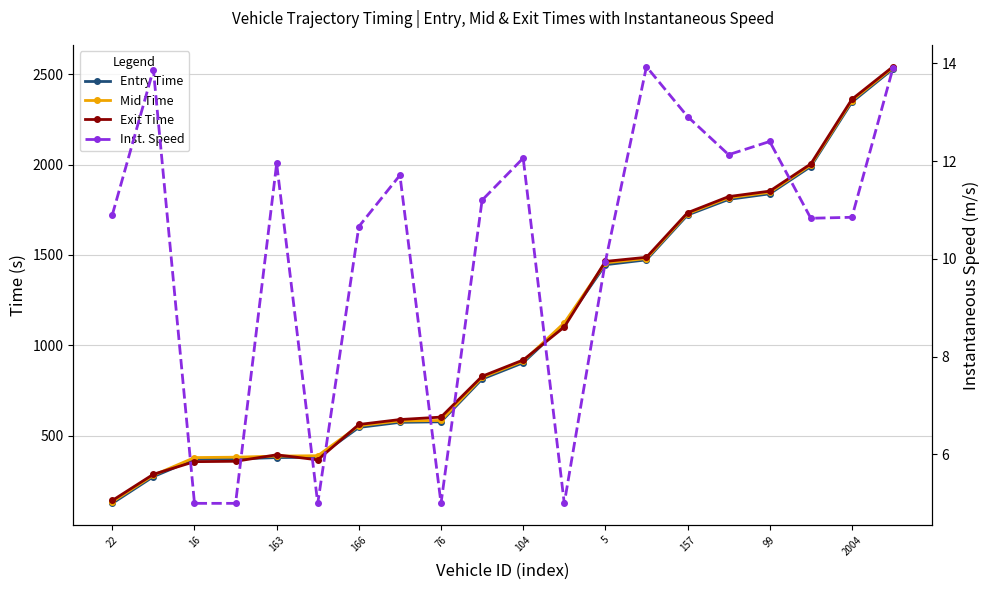

Between 2004 and 13, which series saw the biggest shift?

Entry Time